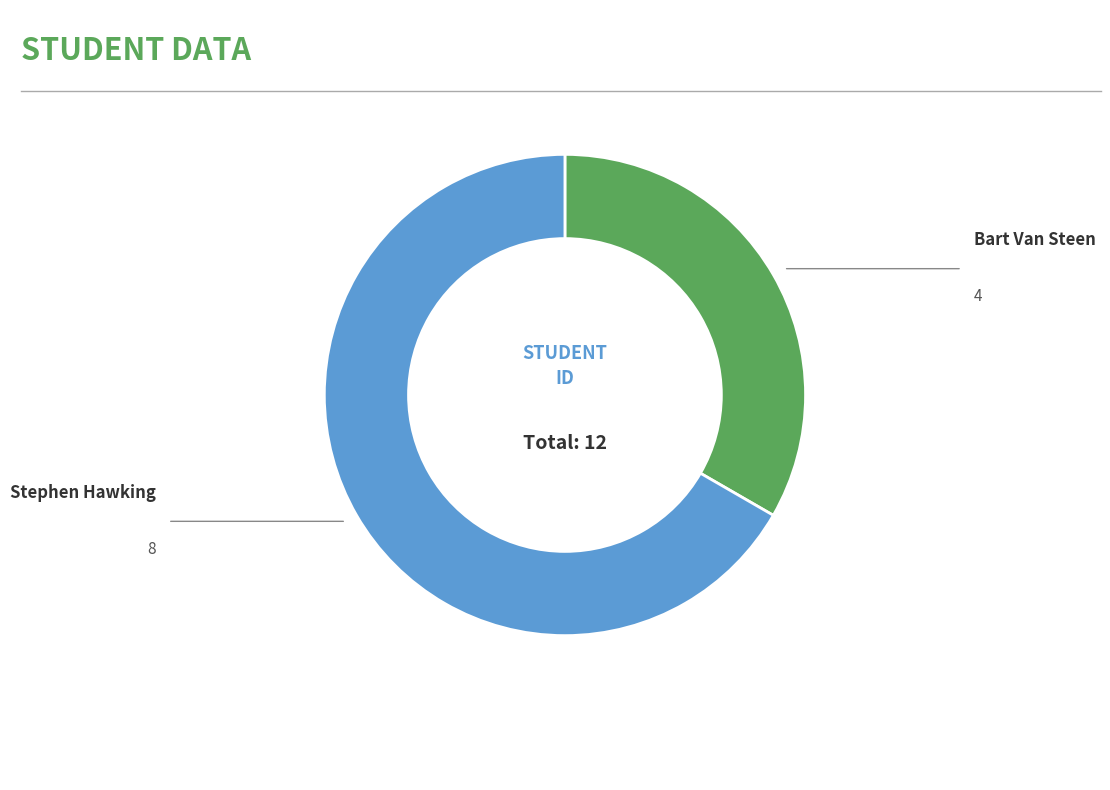

How many slices are in this pie chart?

2